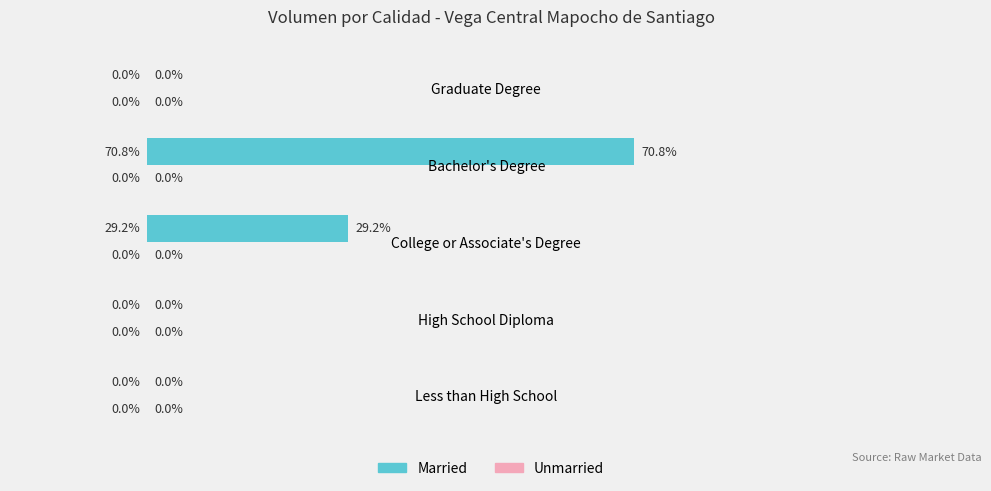

Where is the data nearest to the value 35?

College or Associate's Degree